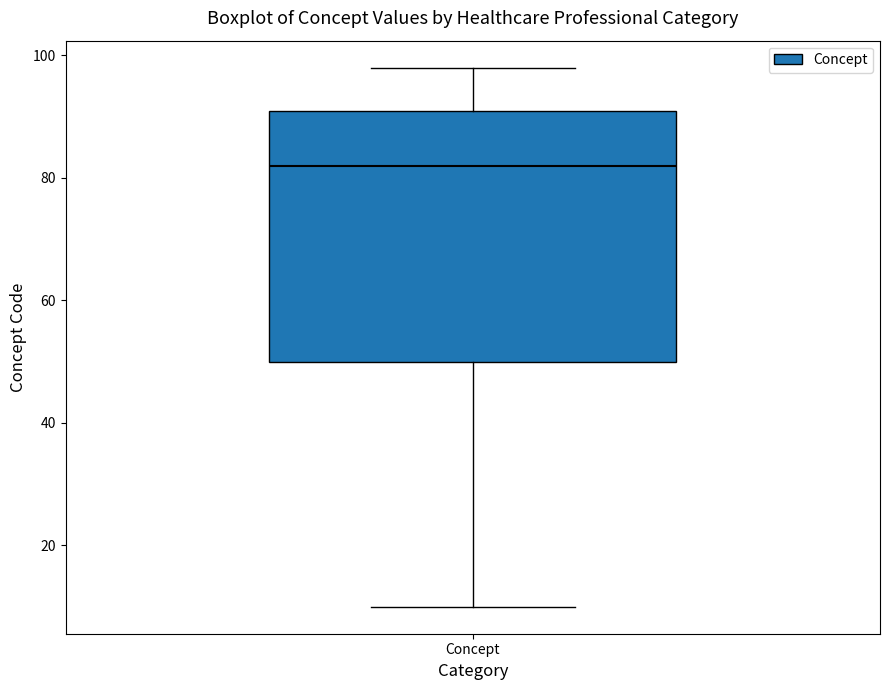

Transcribe this box plot: give where the median line is, the range the box spans, and where the two whiskers end, as read against the y-axis. The values are not printed on the chart, so give them approximately, as read against the axis.

median 82, box 50 to 92, whiskers 10 to 98